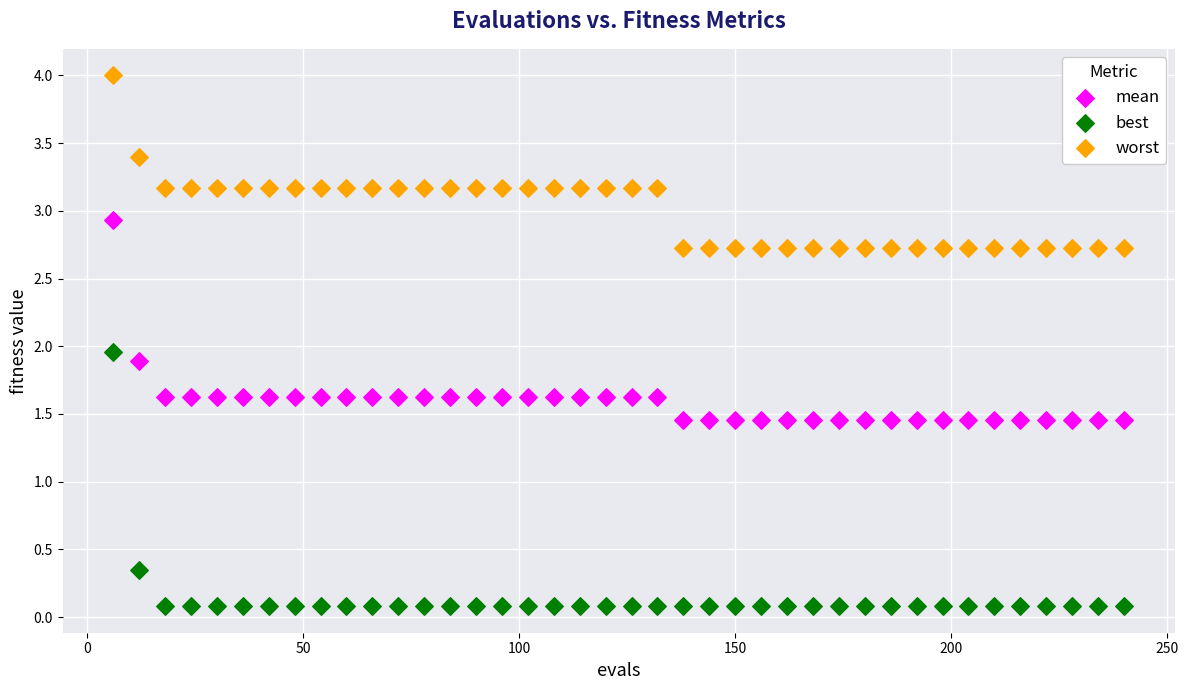

Which series contains the highest Y value?

worst